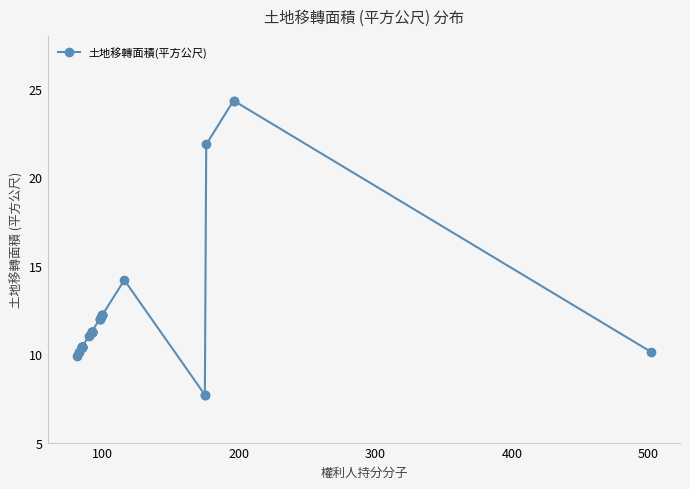

Is it true that the value at 25 is 17.5?

False